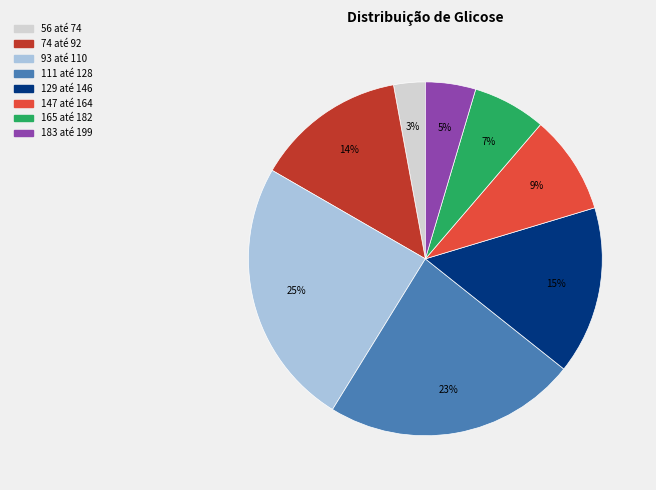

To the nearest percent, what portion does 147 até 164 represent?

9%